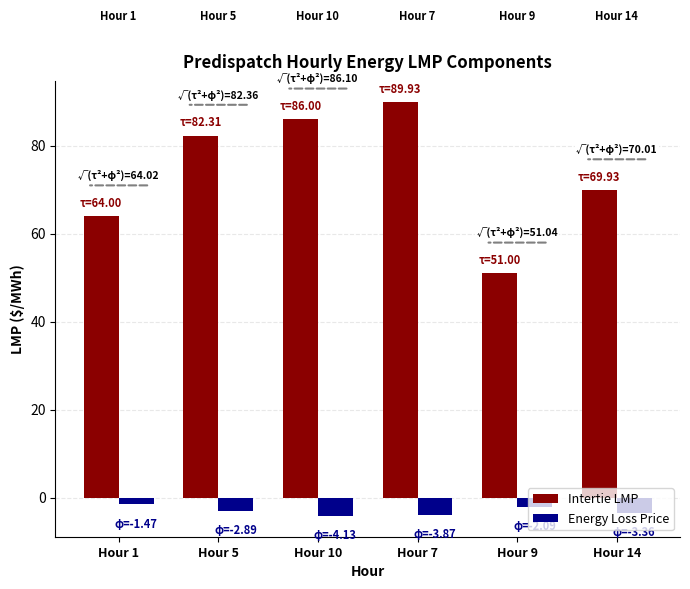

What is the maximum value shown in the chart?

89.9